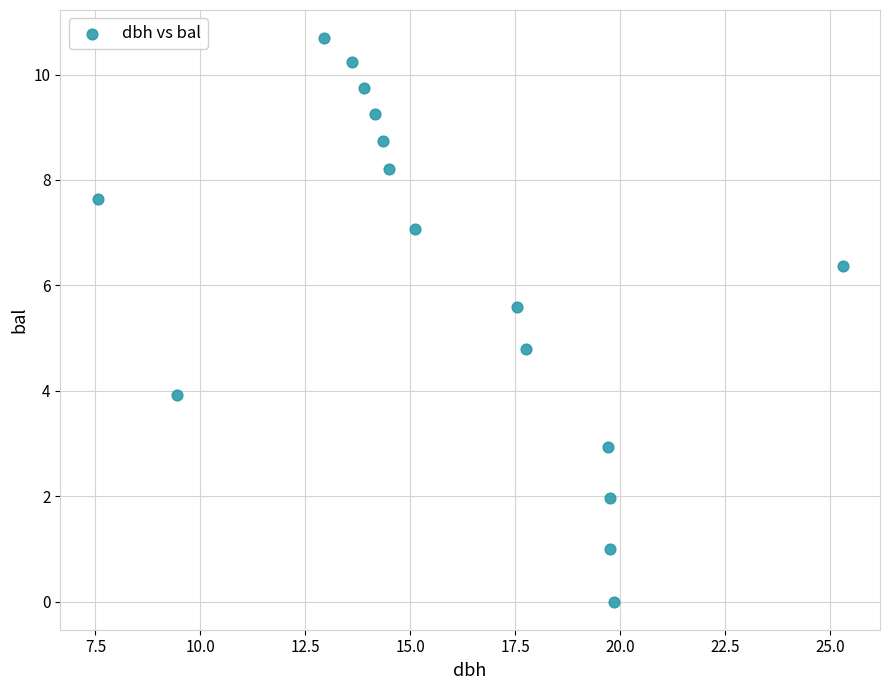

What is the range of Y values (max minus min)?

10.7